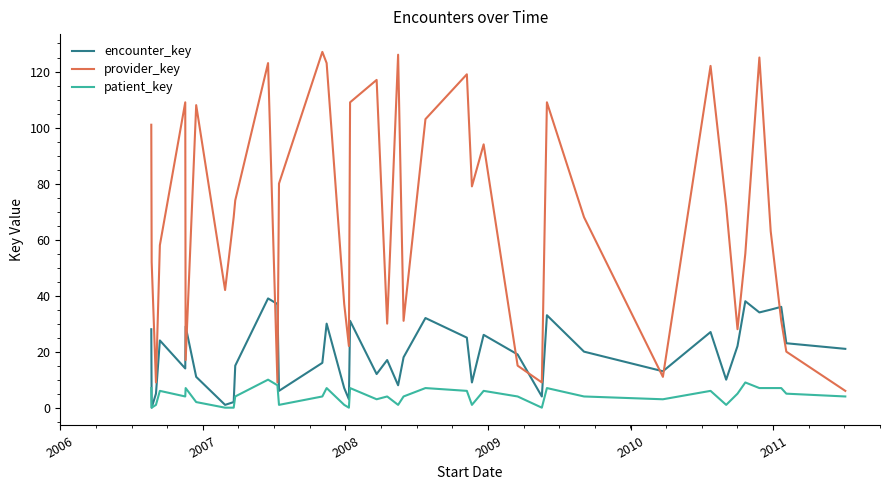

List the series in order of their overall mean, lowest first.

patient_key, encounter_key, provider_key